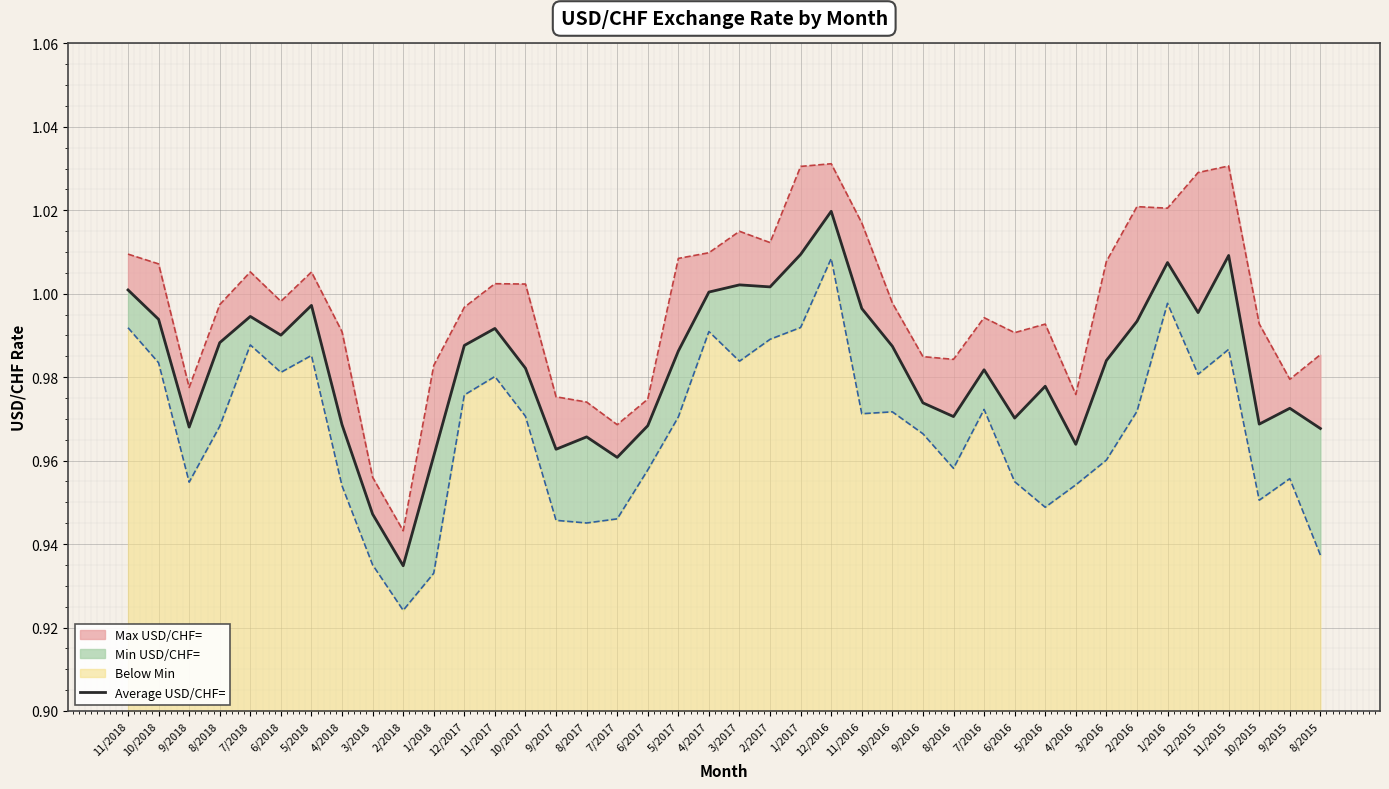

How many interior local peaks (higher than both neighbors) does the data have?

11